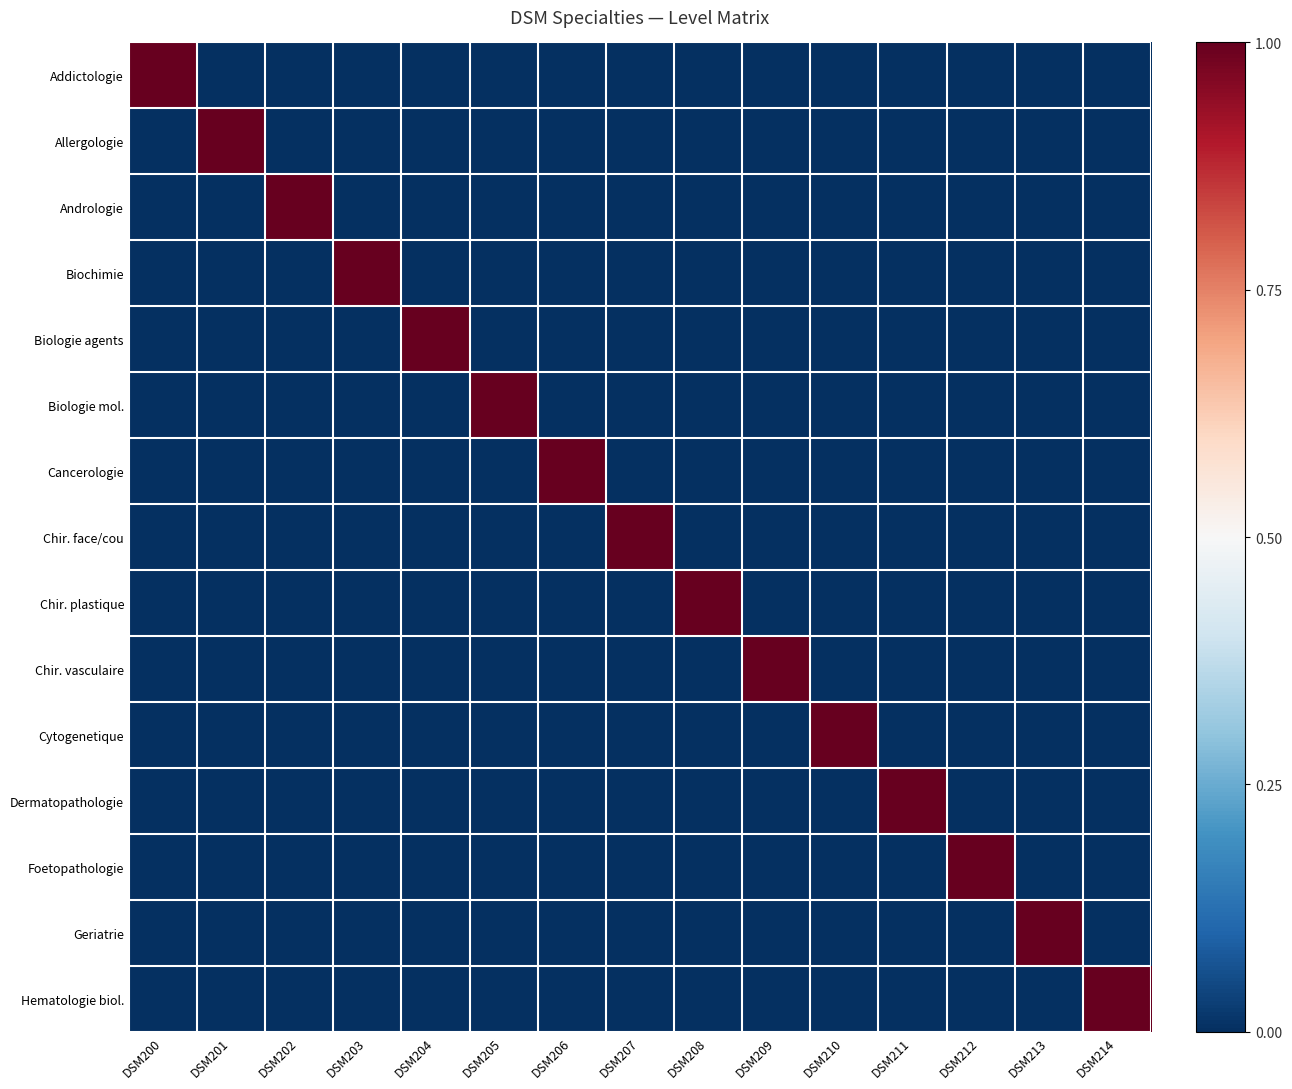

What is the greatest value displayed?

1